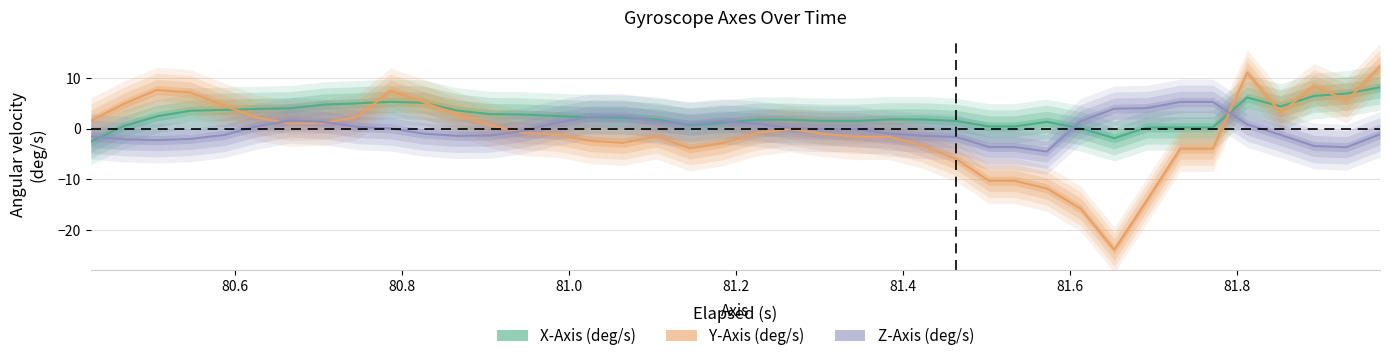

True or false: Y-Axis (deg/s) has a value of -2.7 at 18.

False